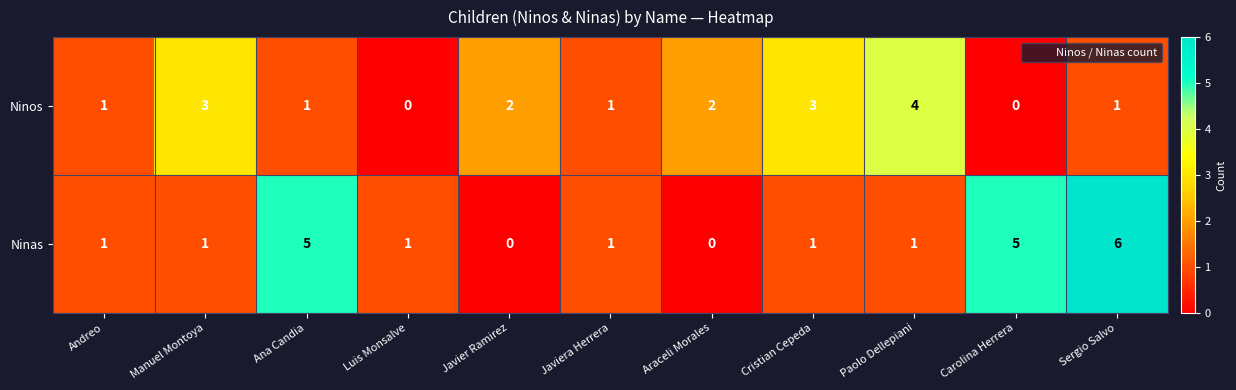

What is the difference between the second highest and minimum values in the Ninas series?

5